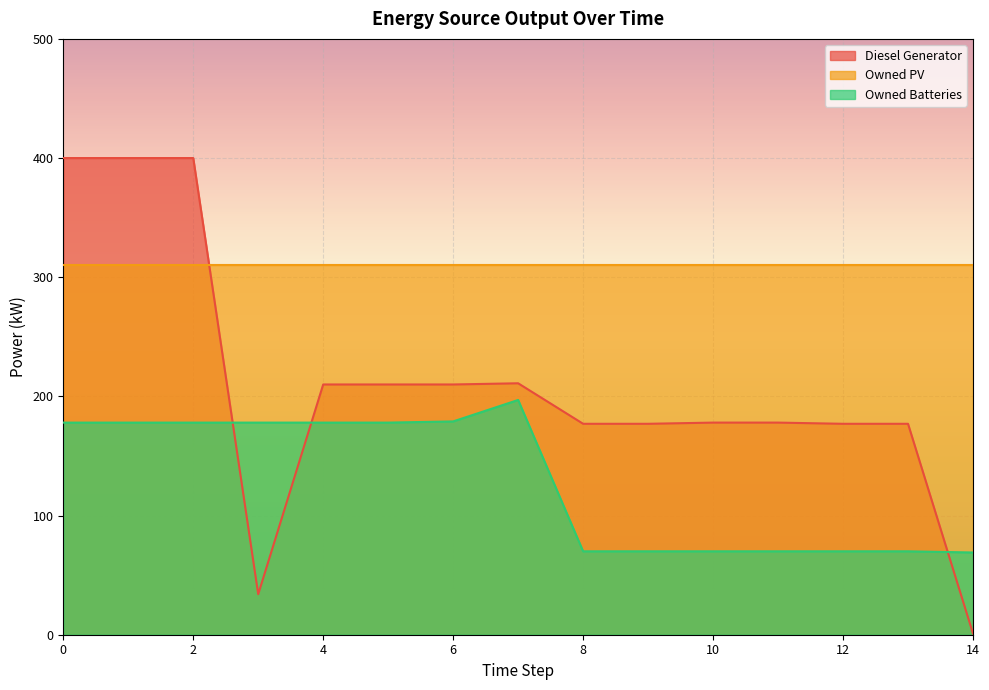

What is the difference between the maximum and minimum values in the Owned Batteries series?

128